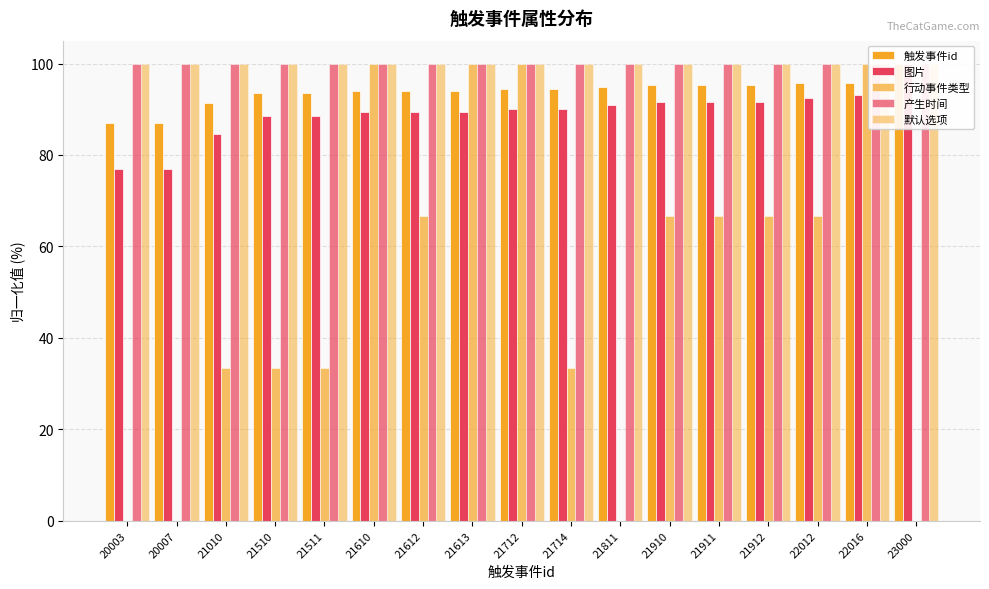

How many categories are shown in the chart?

17